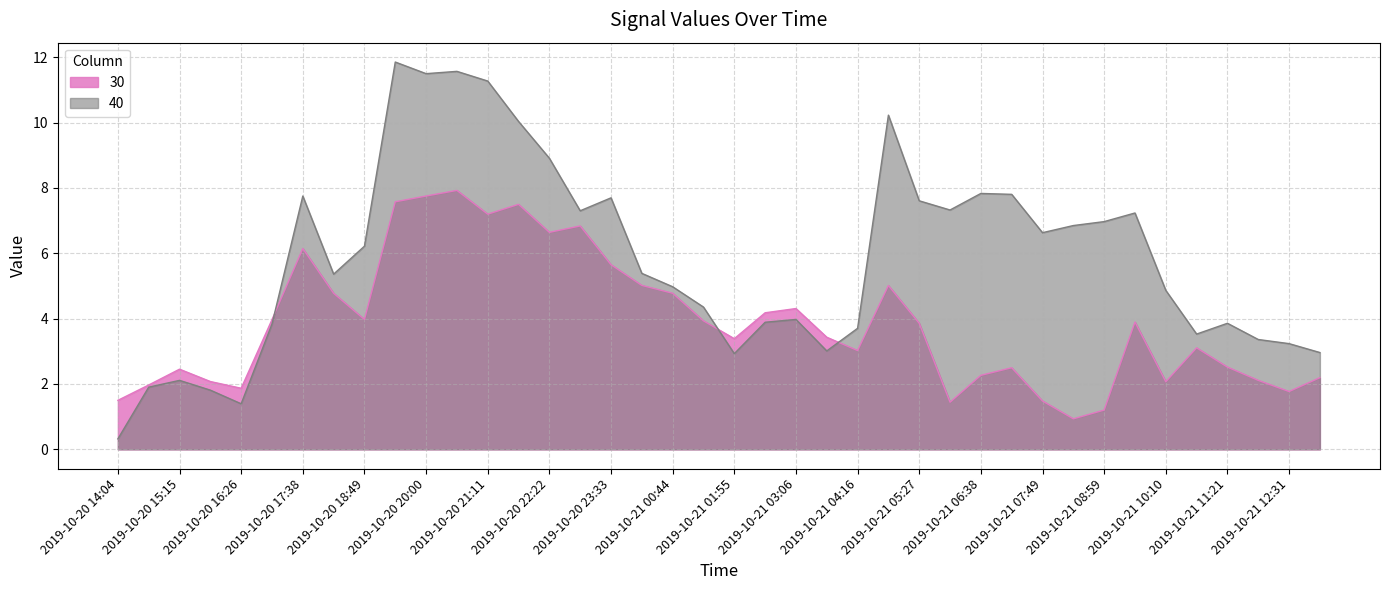

What is the difference between the maximum and minimum values in the 30 series?

7.0